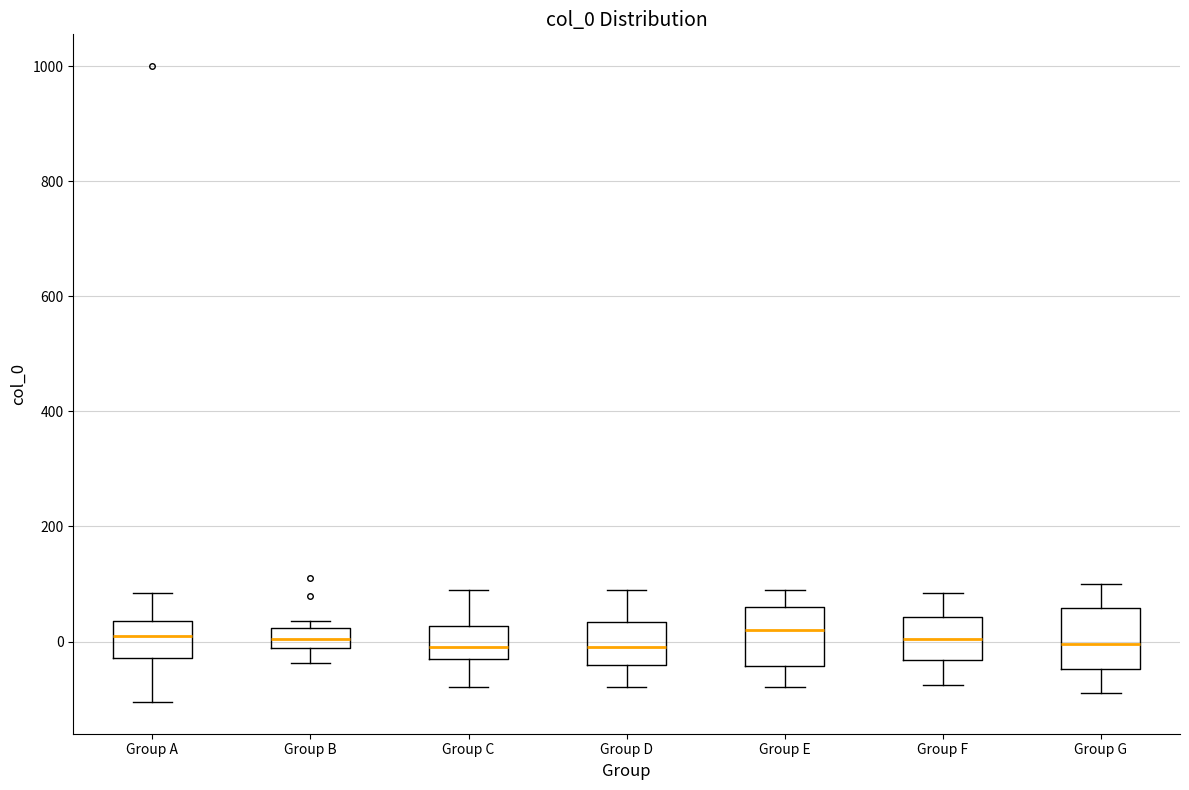

Where is the upper edge of the box for Group A on the y-axis? The values are not printed on the chart, so give them approximately, as read against the axis.

40